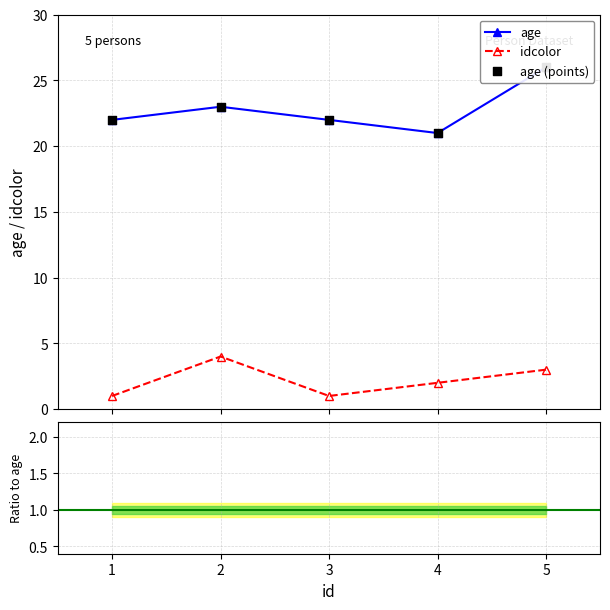

Is the value of age (points) at 5 greater than the value of idcolor at 5?

Yes